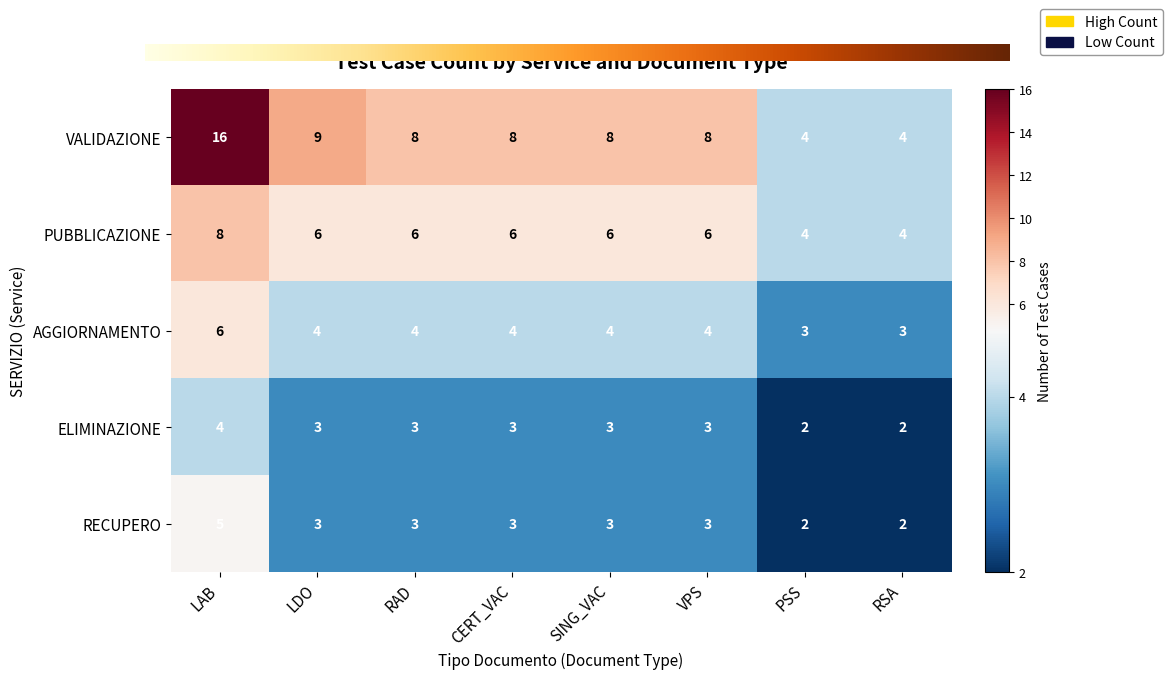

What is the smallest value displayed?

2